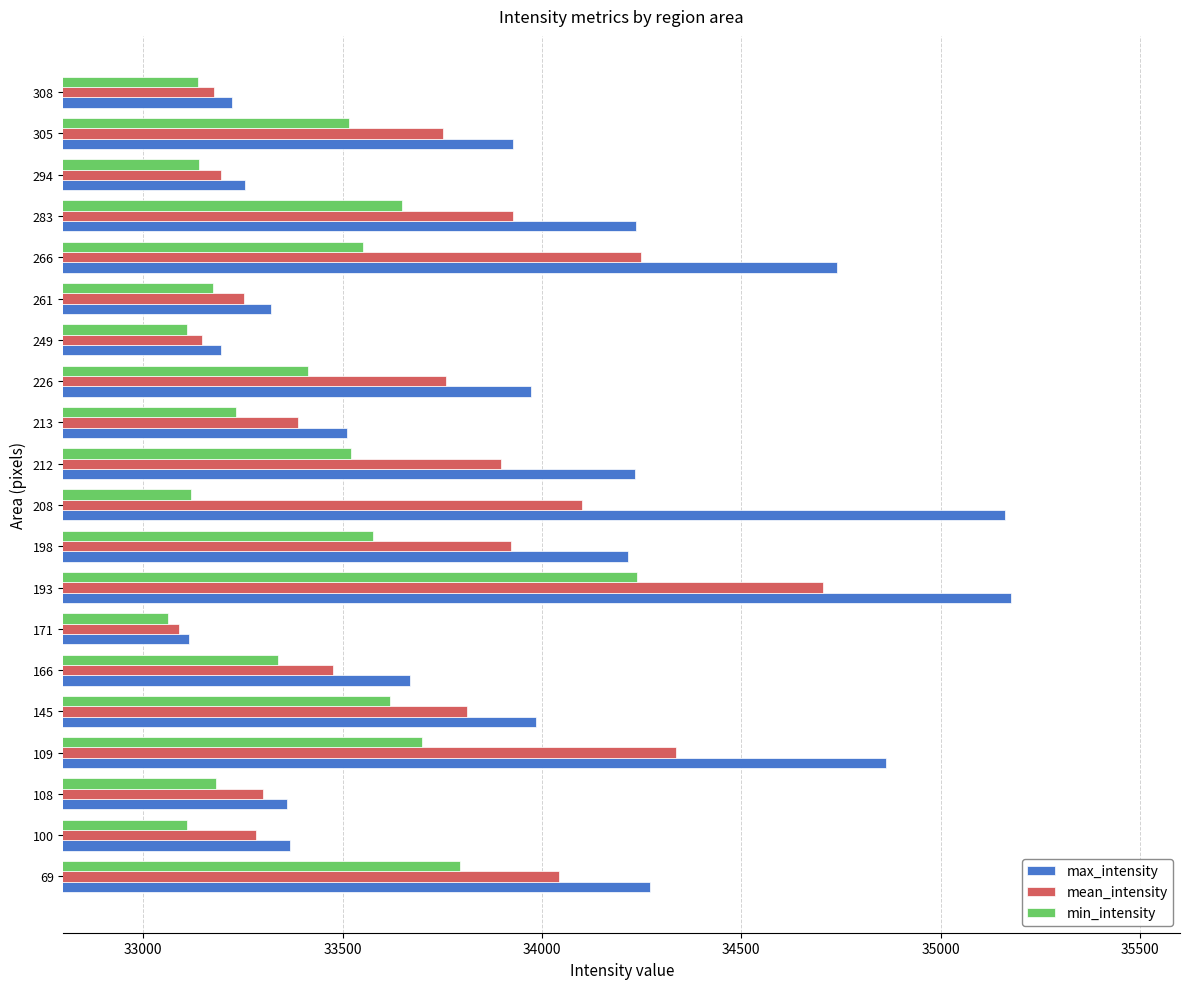

Which series has the largest range (max minus min)?

max_intensity